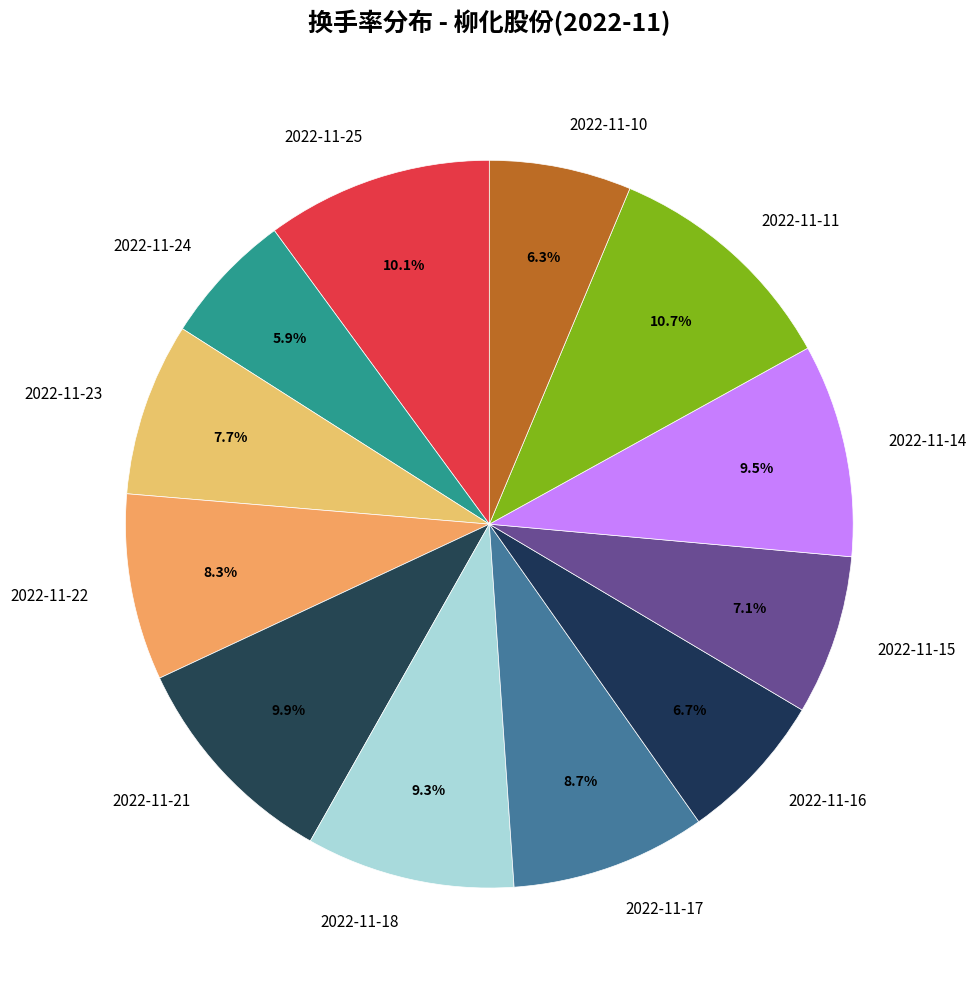

How many slices are in this pie chart?

12